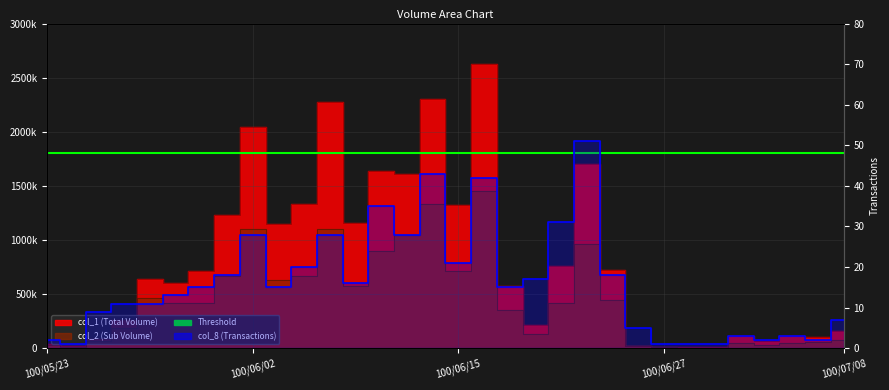

Is the value of col_2 at 100/05/30 greater than the value of col_8 at 100/06/01?

Yes